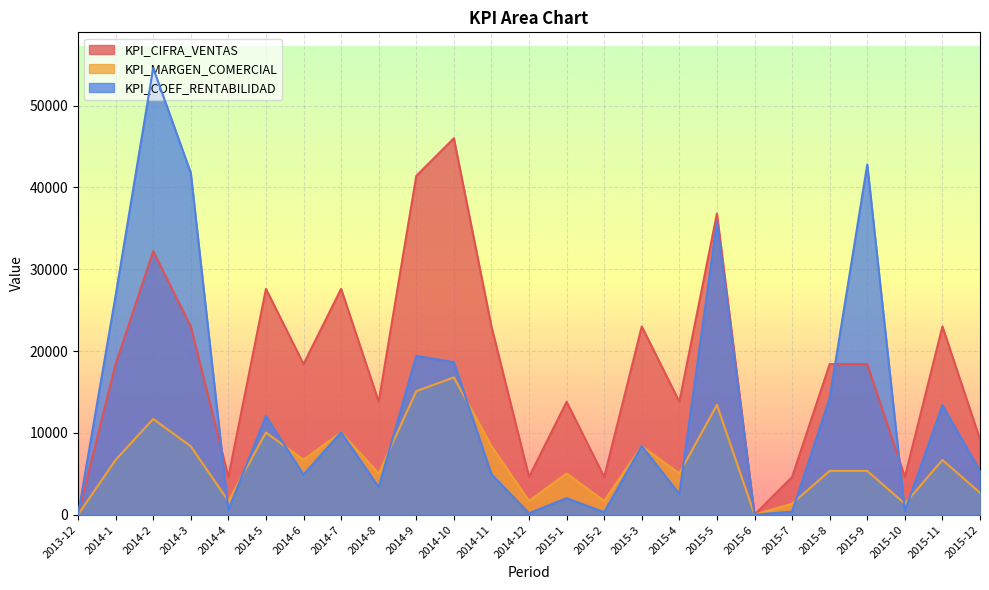

True or false: KPI_MARGEN_COMERCIAL has a value of 2314 at 2014-12.

False